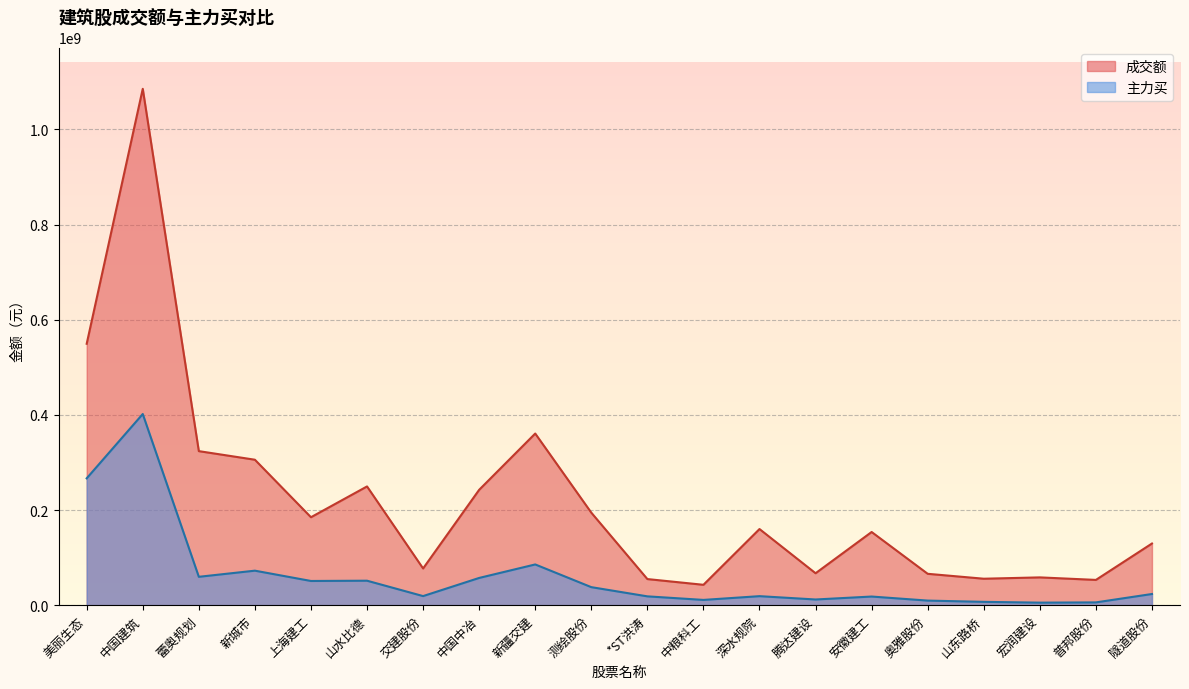

The value of 成交额 at 中国中冶 is 77848504. True or false?

False